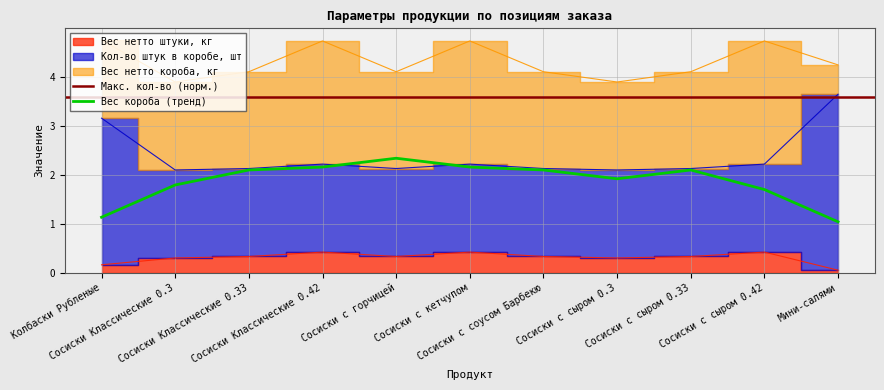

What is the difference between the maximum and minimum values in the Вес нетто штуки, кг series?

0.4